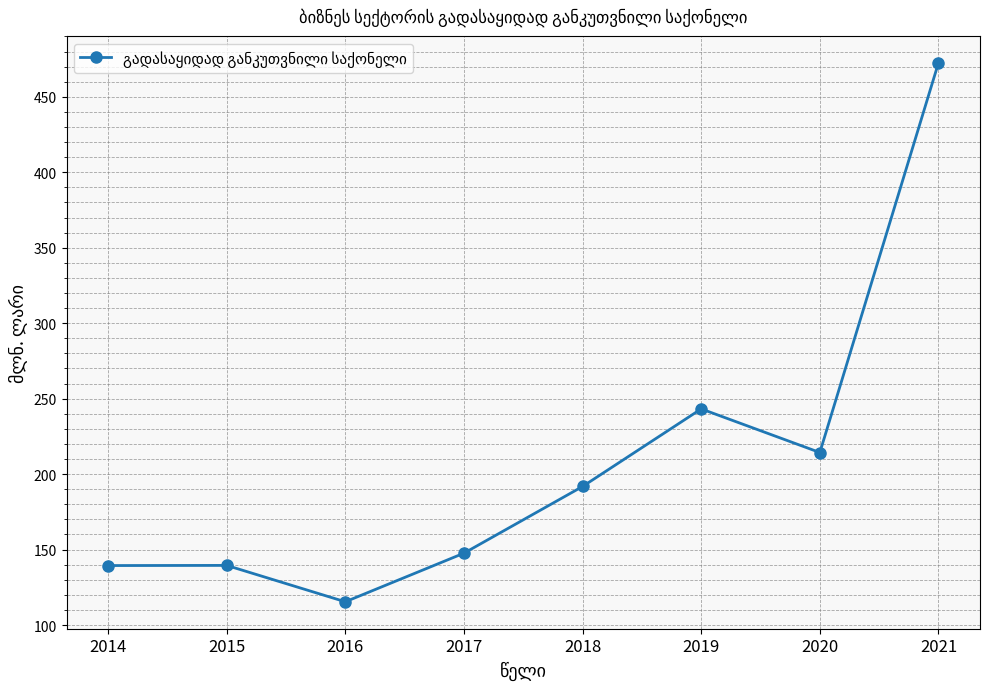

What is the average value?

208.0